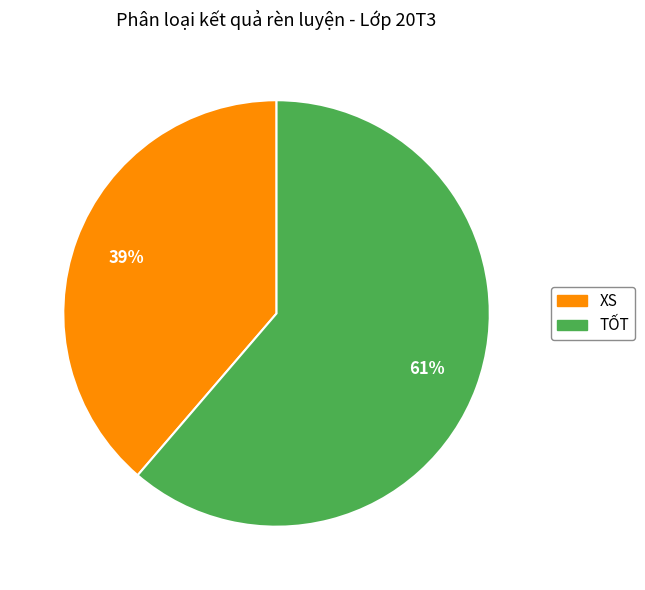

Is there a majority slice in this chart?

Yes